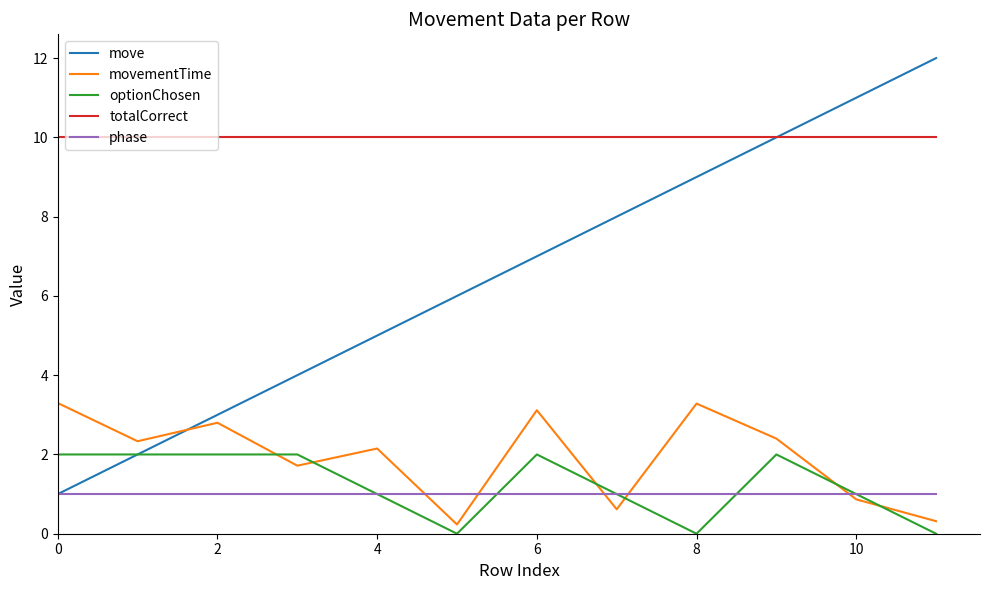

True or false: movementTime and phase intersect in this chart.

True